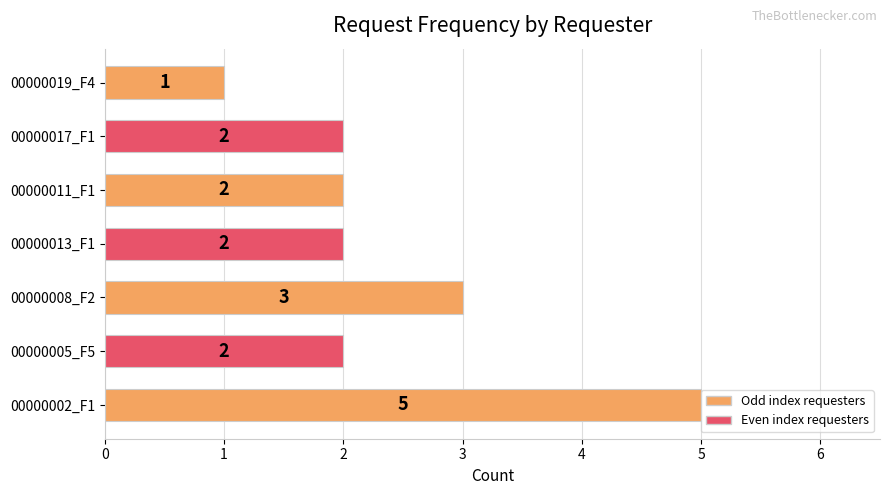

The chart shows a value of 2 at 00000017_F1. True or false?

True